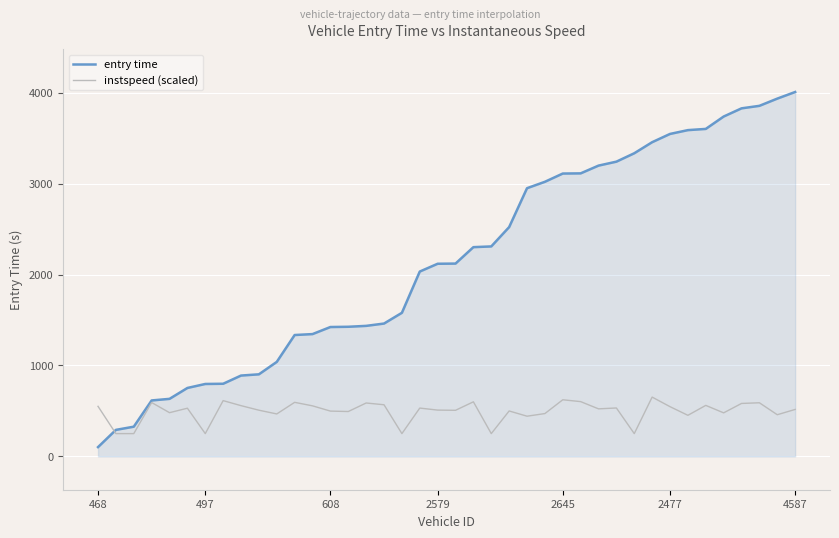

Which series has the largest total across all categories?

entry time